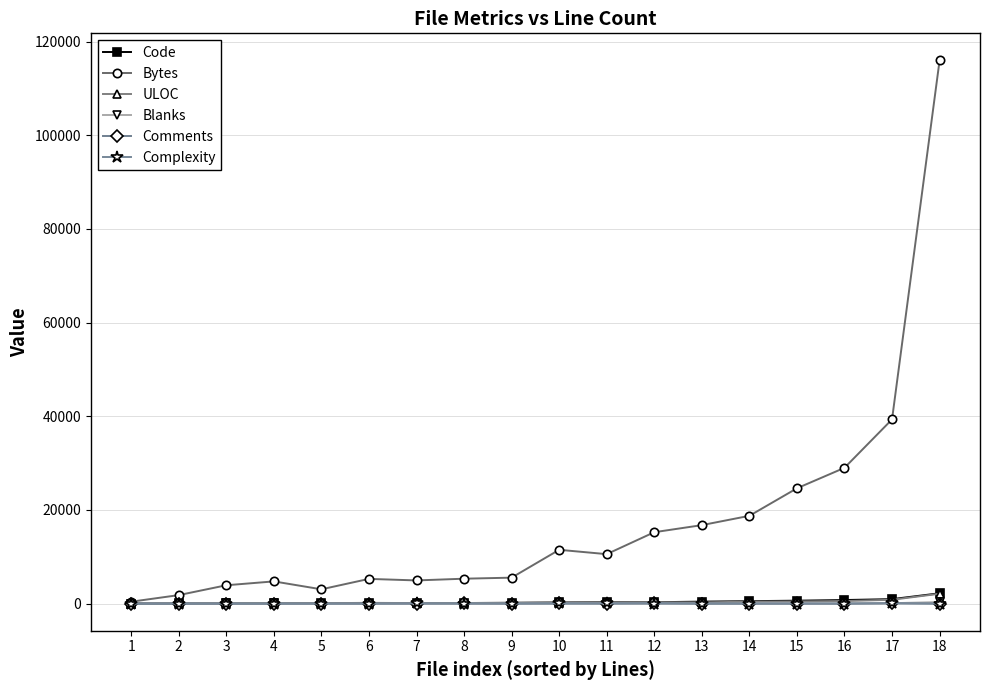

Which series has the largest range (max minus min)?

Bytes